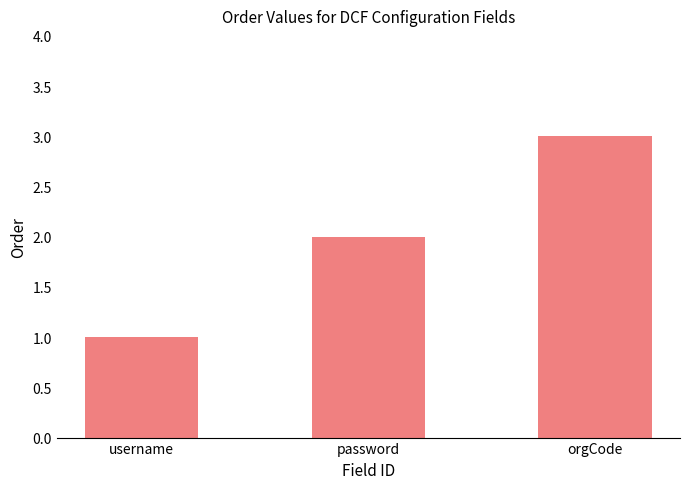

What is the approximate value at orgCode?

3